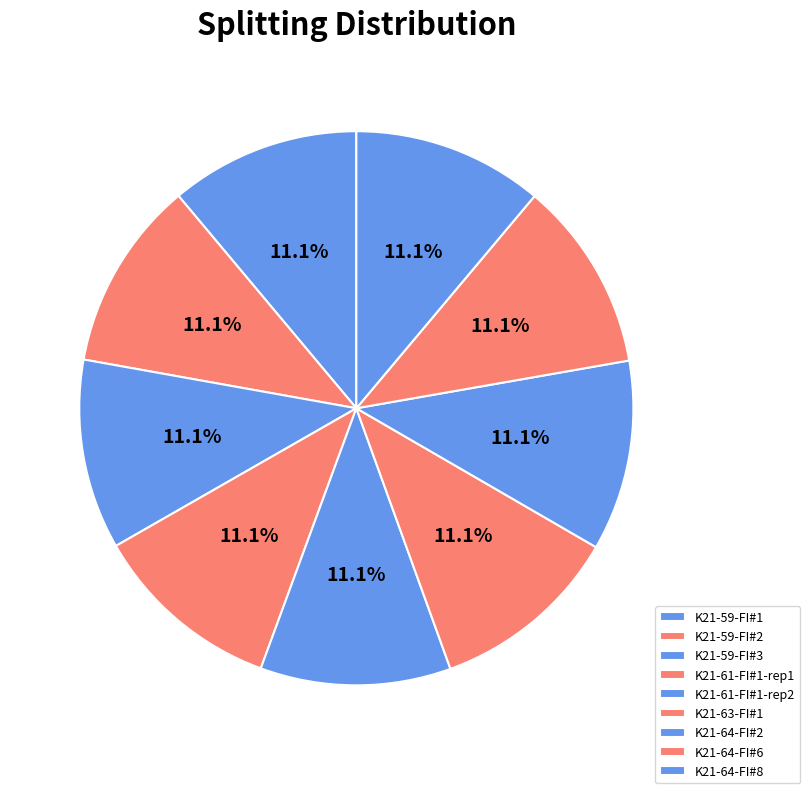

To the nearest percent, what percentage of the pie is K21-61-FI#1-rep2?

11%